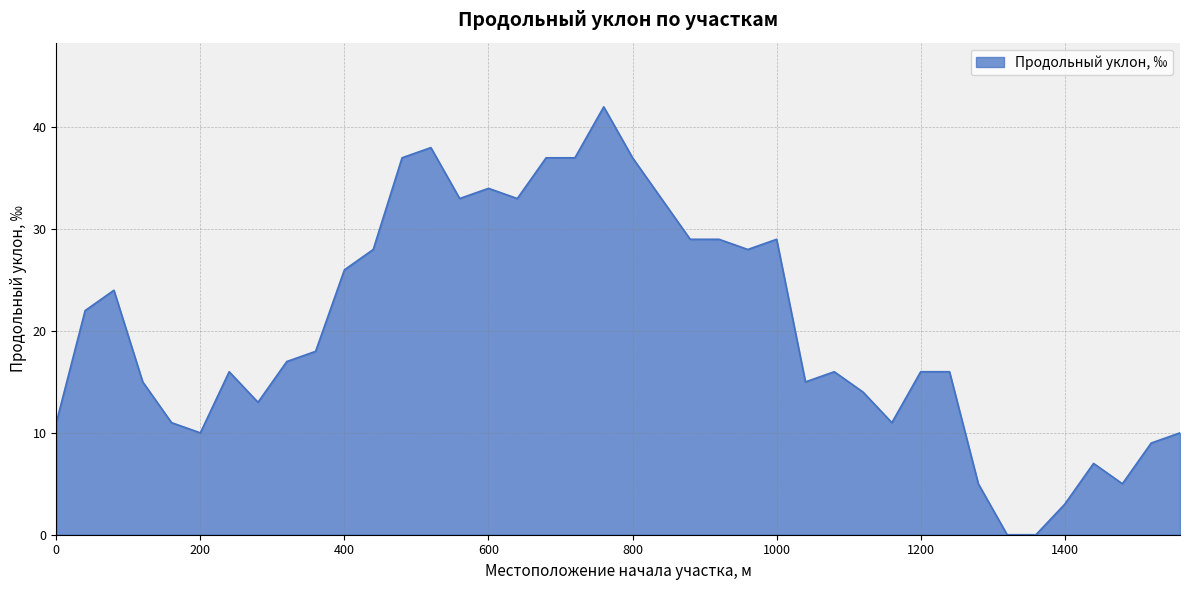

How many values are below 17?

20